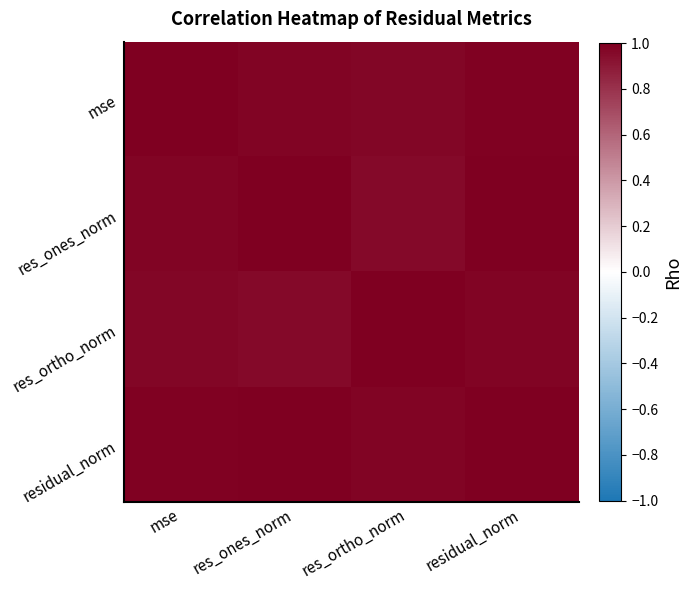

Reading left to right, extract all data points from this chart.

mse: mse=1.0	res_ones_norm=1.0	res_ortho_norm=1.0	residual_norm=1.0
res_ones_norm: mse=1.0	res_ones_norm=1.0	res_ortho_norm=1.0	residual_norm=1.0
res_ortho_norm: mse=1.0	res_ones_norm=1.0	res_ortho_norm=1.0	residual_norm=1.0
residual_norm: mse=1.0	res_ones_norm=1.0	res_ortho_norm=1.0	residual_norm=1.0